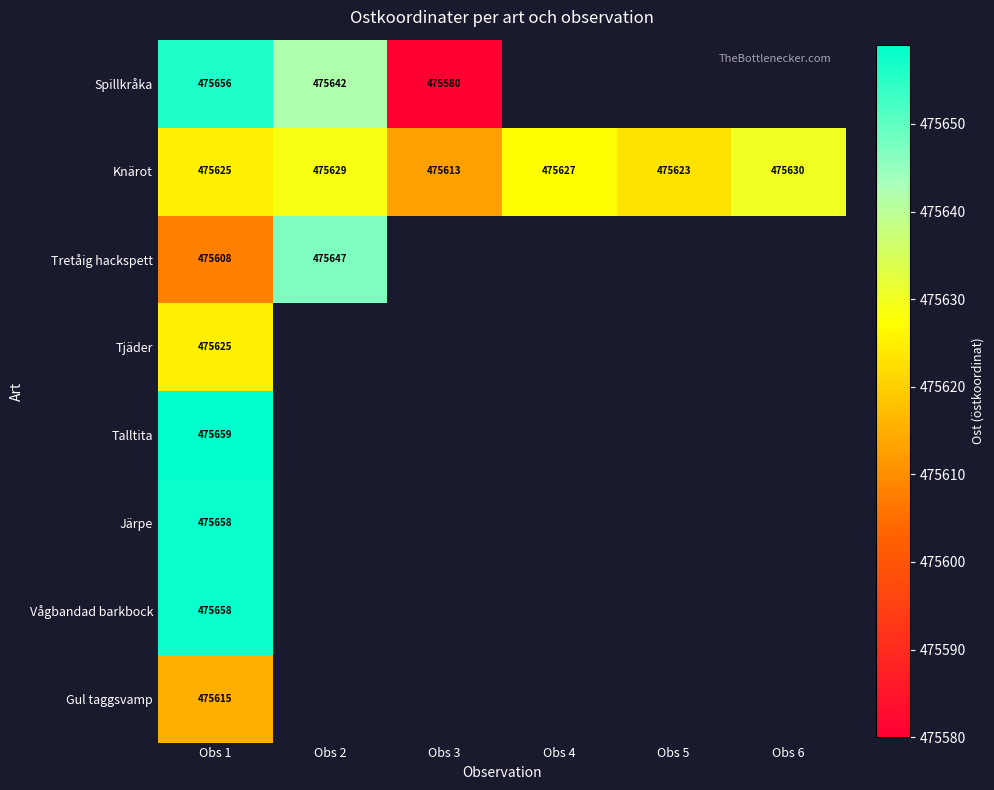

What is the spread (max minus min) of values at Obs 1?

51